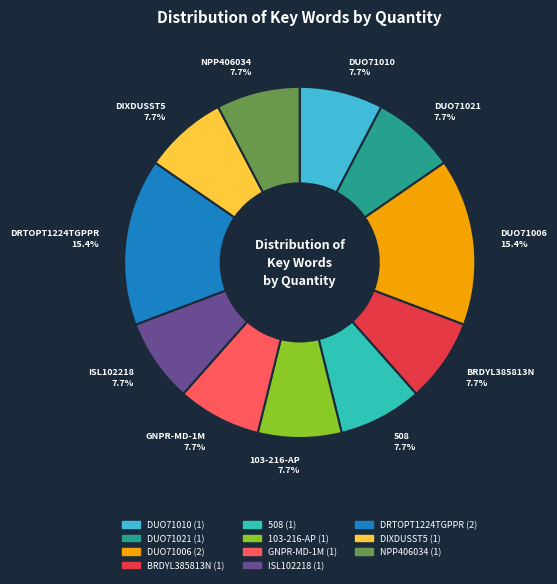

Does DUO71010 account for over 50% of the chart?

No